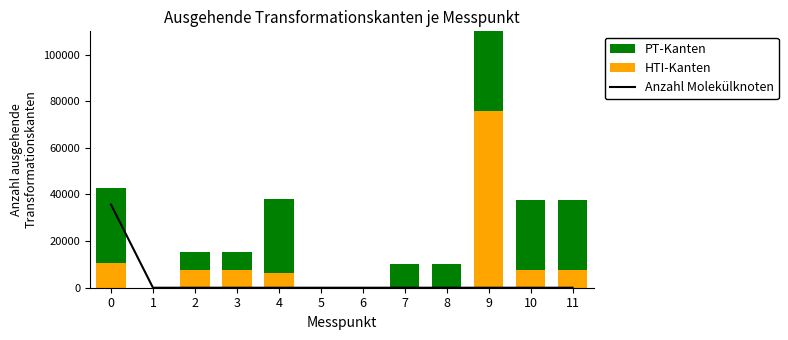

Which series changed the most between 3 and 4?

PT-Kanten